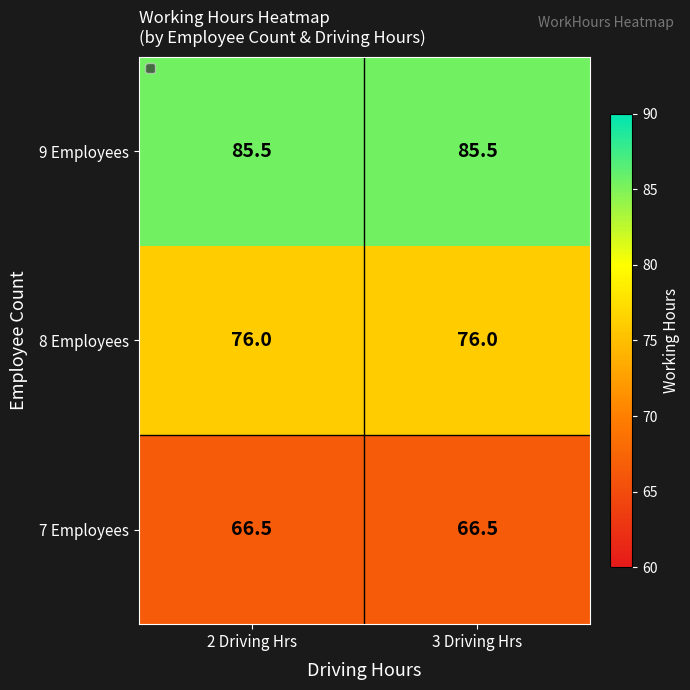

What is the smallest value displayed?

66.5